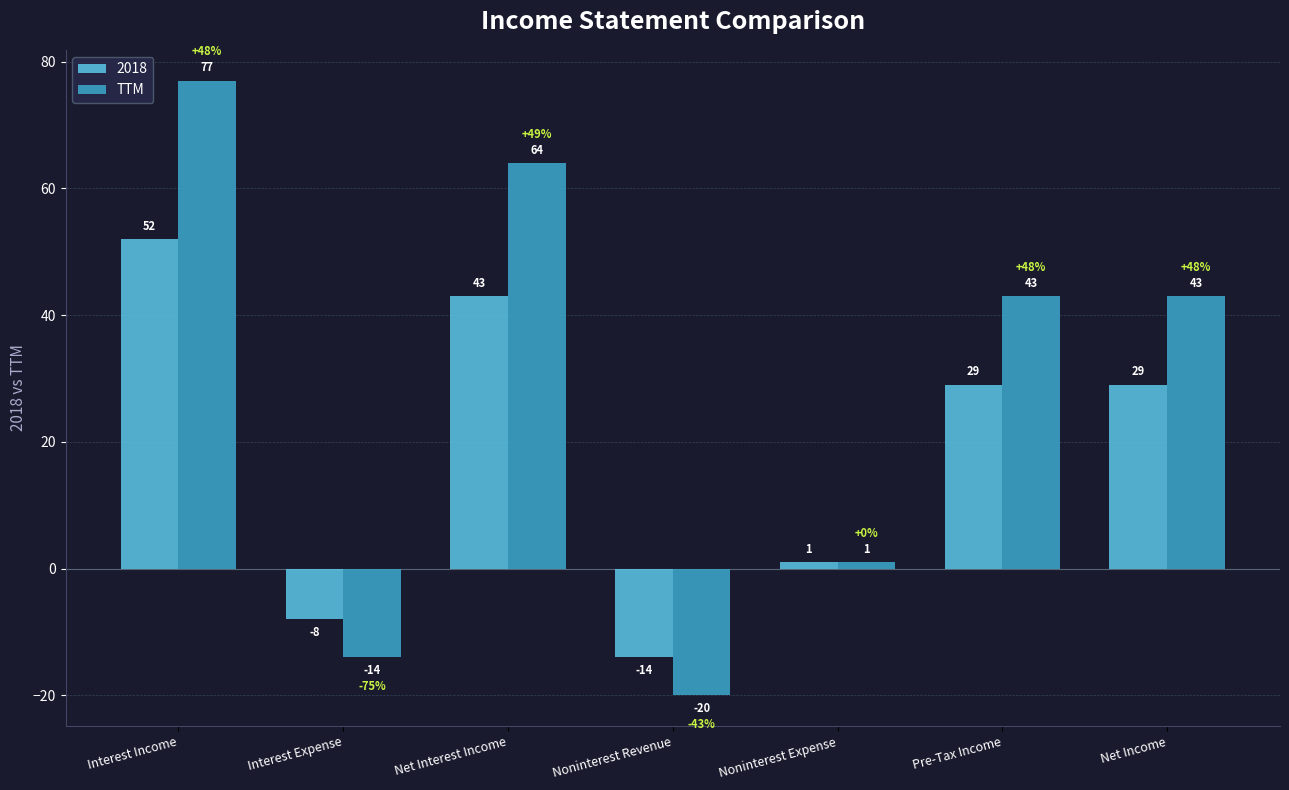

Rank the series by their maximum value, from highest to lowest.

TTM, 2018